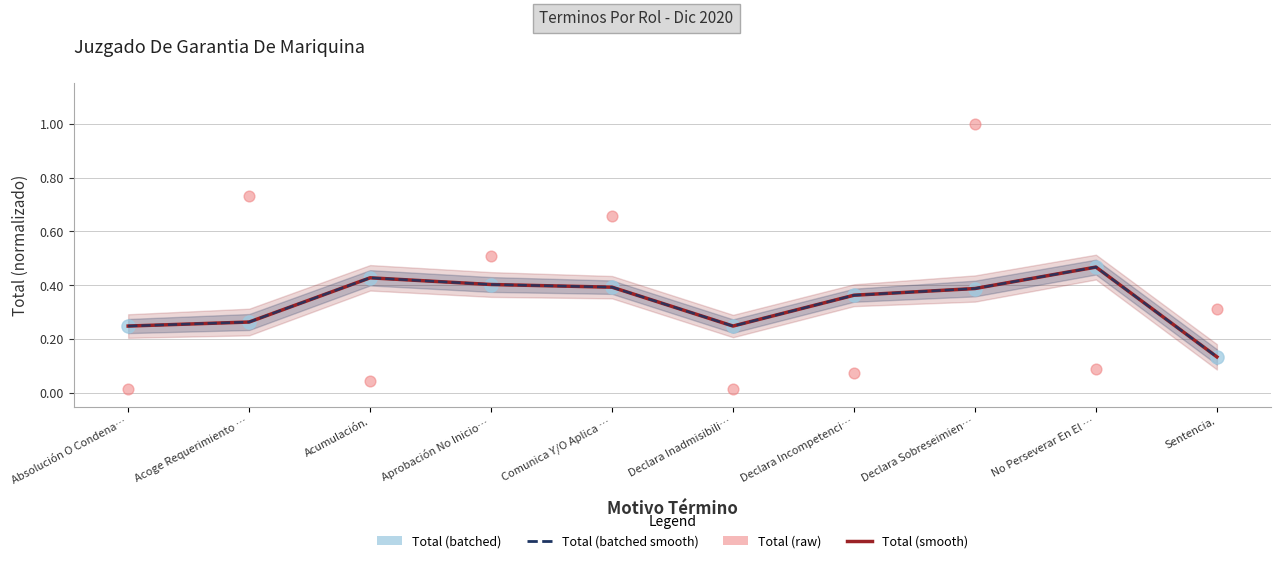

Which series contains the highest Y value?

Total (raw)